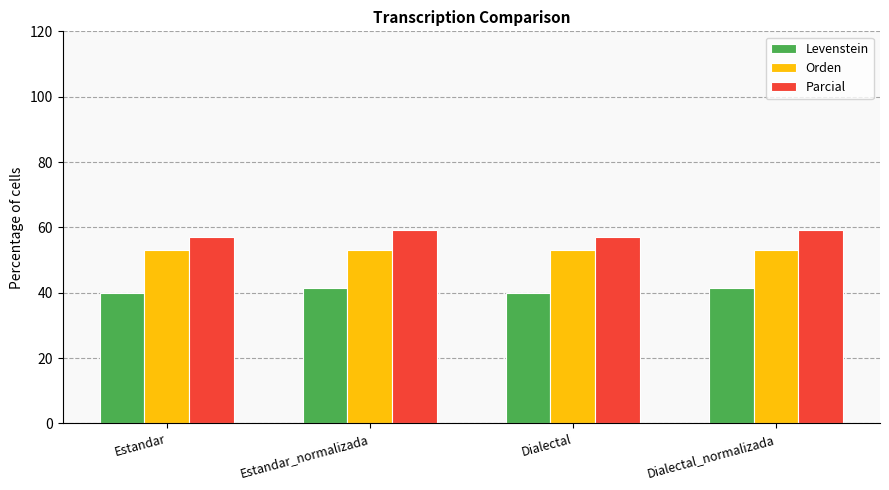

List the series in order of their overall mean, lowest first.

Levenstein, Orden, Parcial